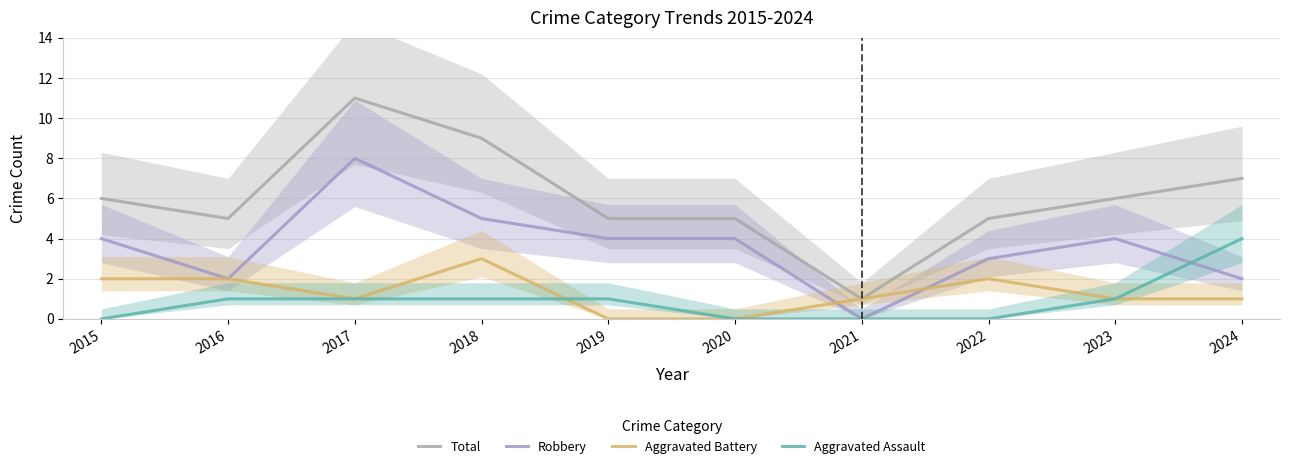

What is the spread (max minus min) of values at 2024?

6